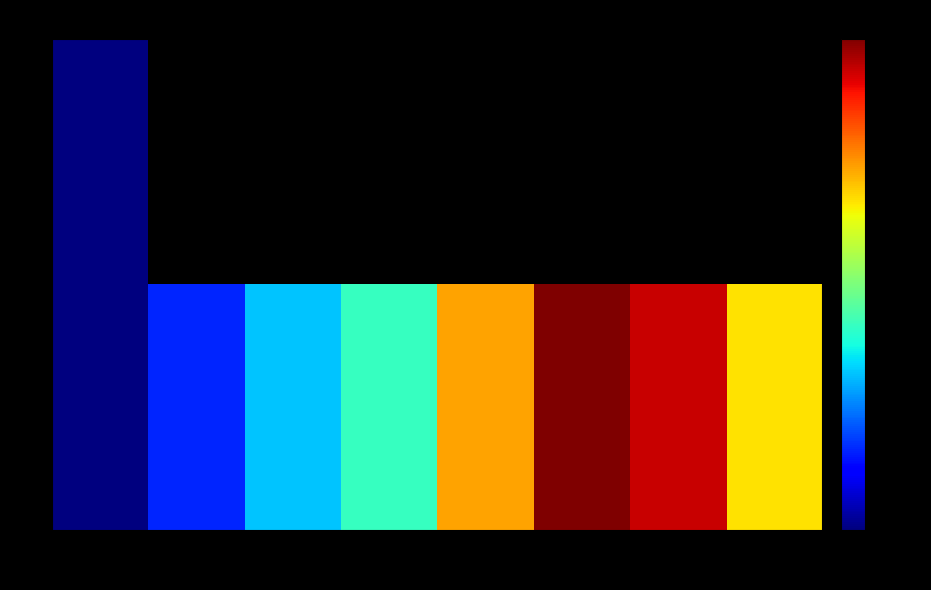

What is the difference between the 4 values at 21 and 18?

141250.0